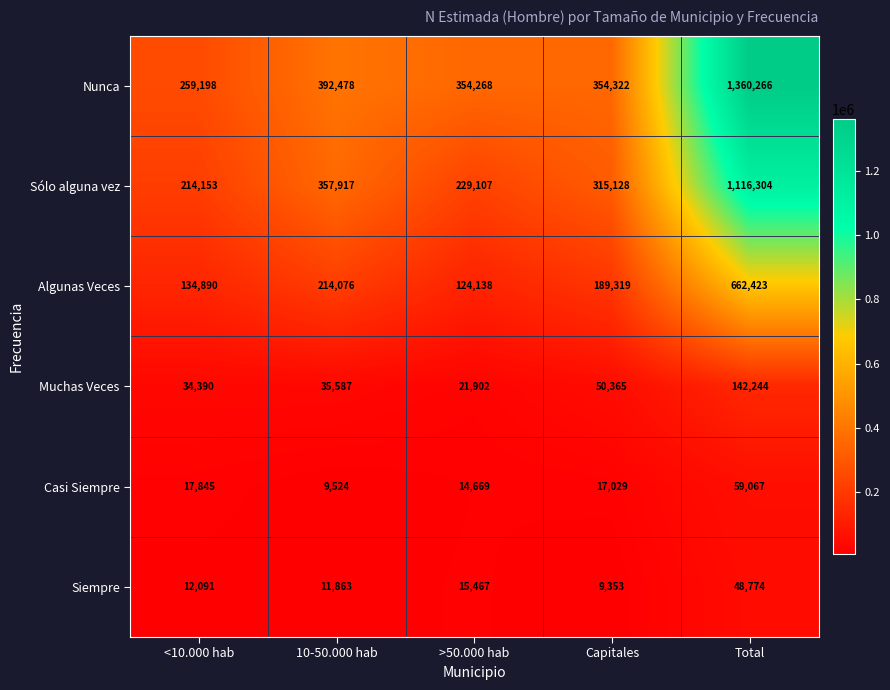

Count the number of data series in this chart.

6